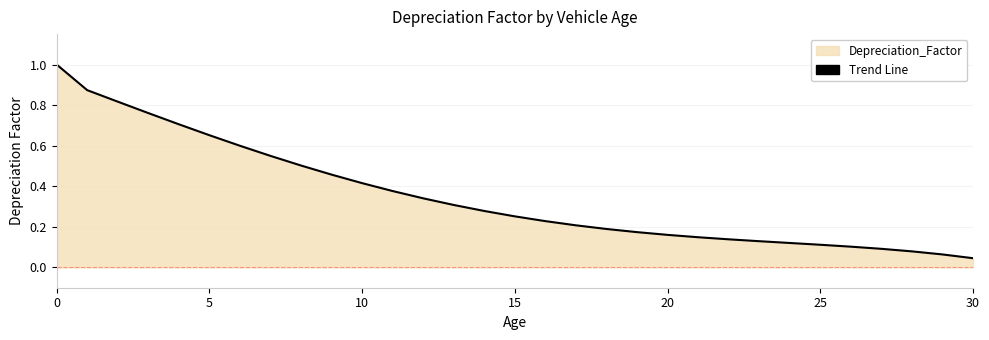

What is the difference between the maximum and minimum values?

1.0